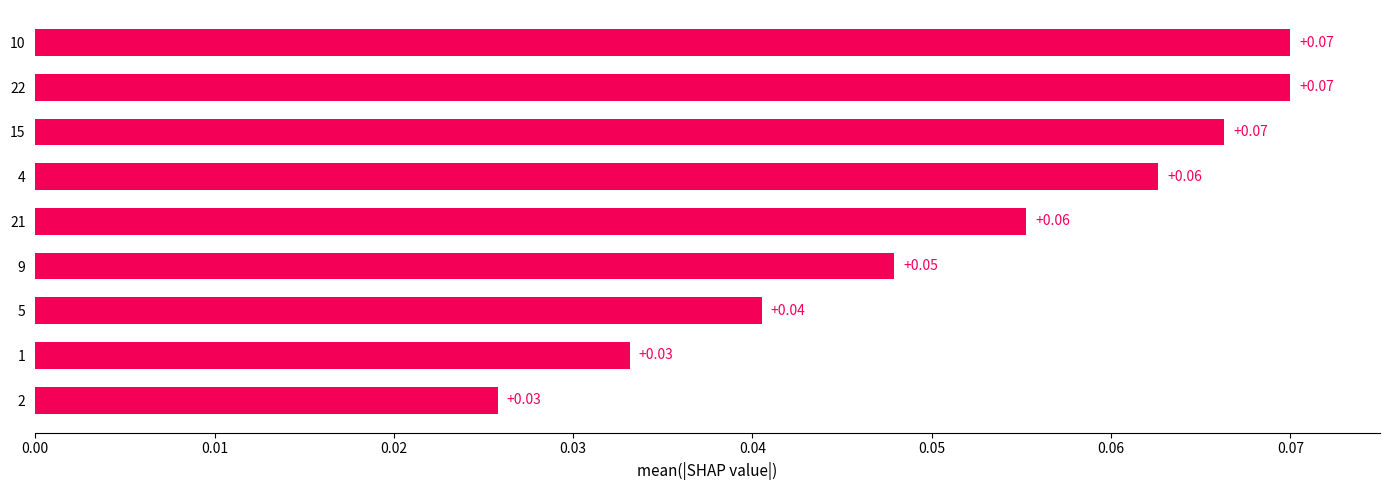

Are the bars horizontal?

Yes